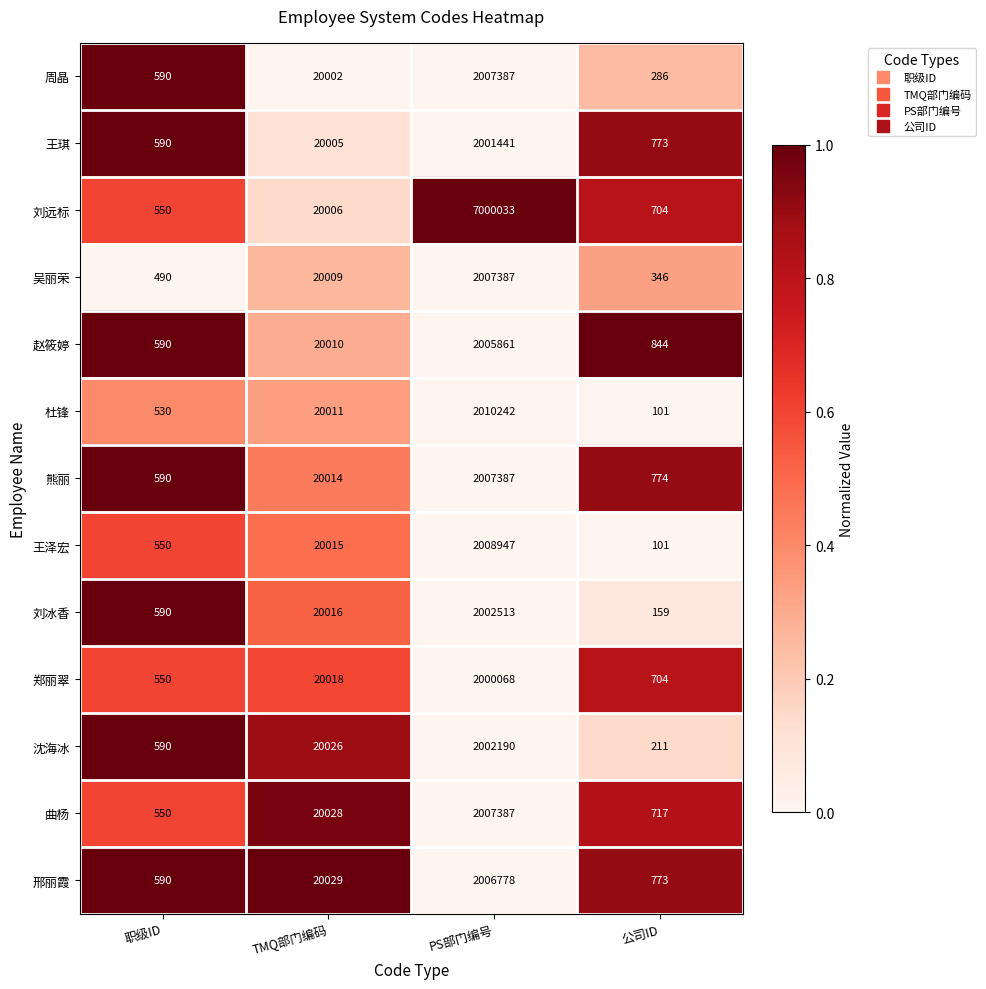

What is the difference between the 杜锋 values at 公司ID and TMQ部门编码?

19910